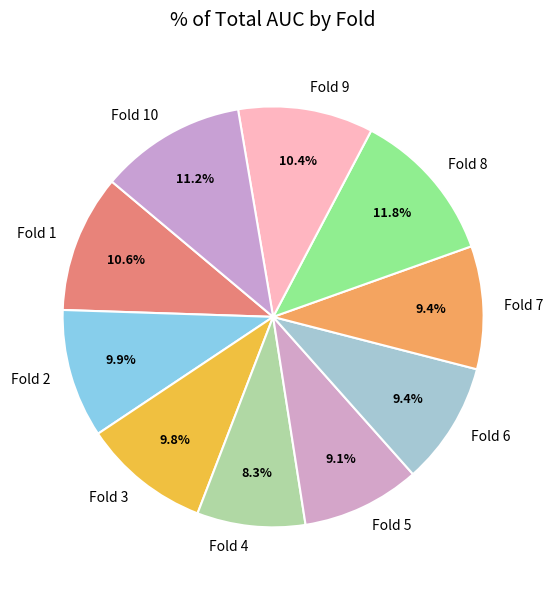

What is the largest slice in the pie chart?

Fold 8